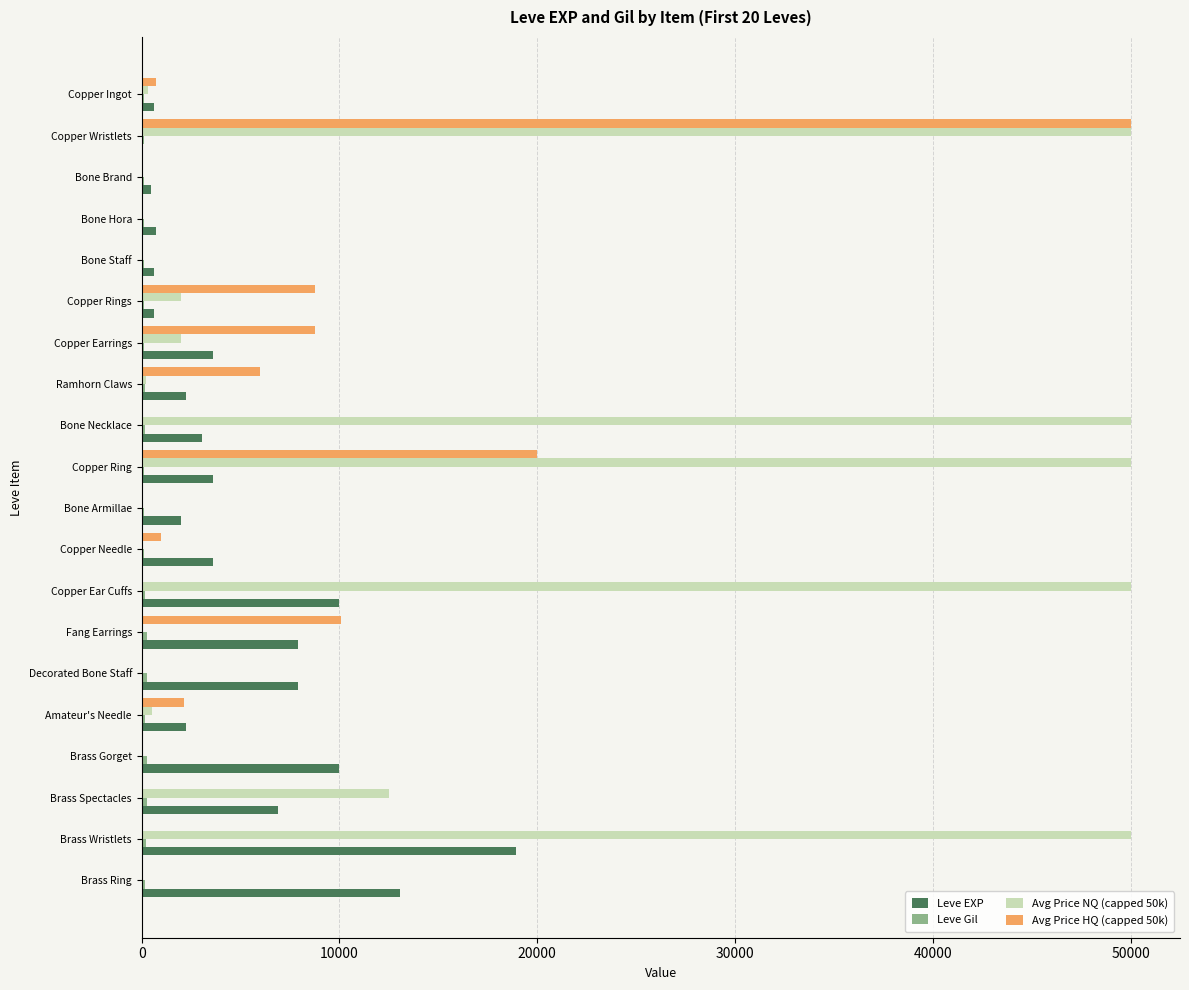

Is the value of Avg Price HQ (capped 50k) at Bone Brand greater than the value of Leve EXP at Copper Earrings?

No